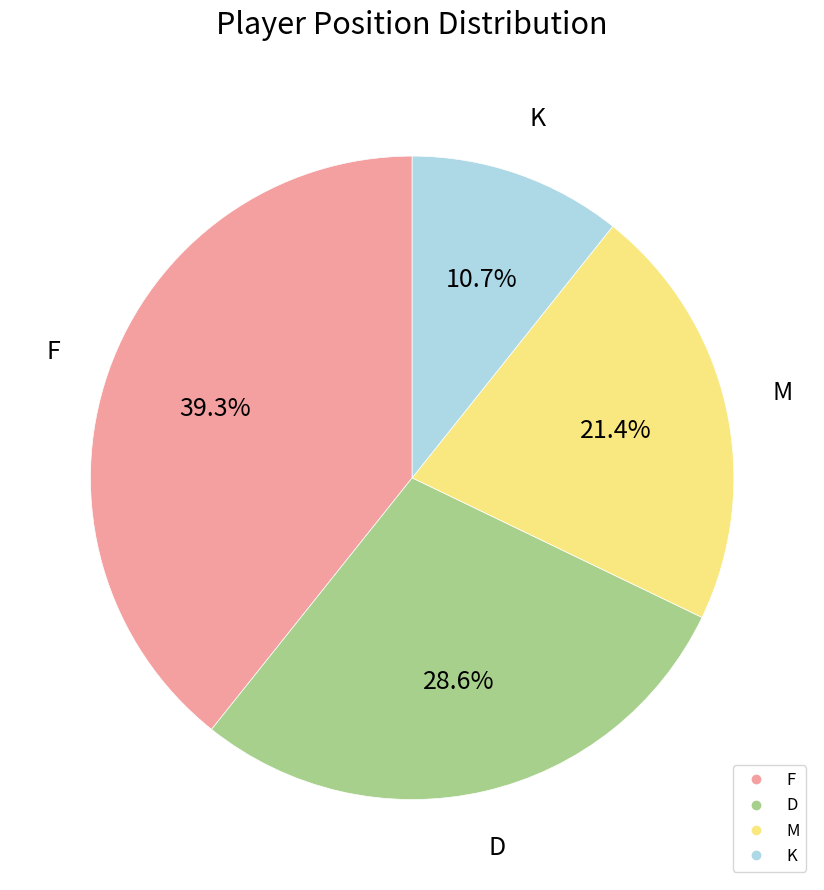

To the nearest percent, what is the combined percentage of F and M?

61%